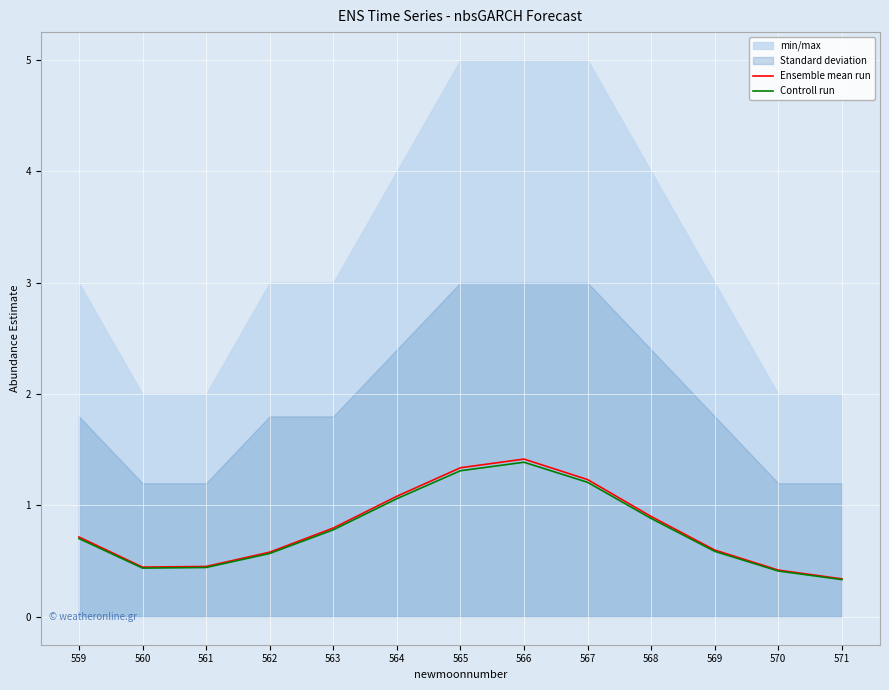

Which series has the widest spread of values?

Ensemble mean run